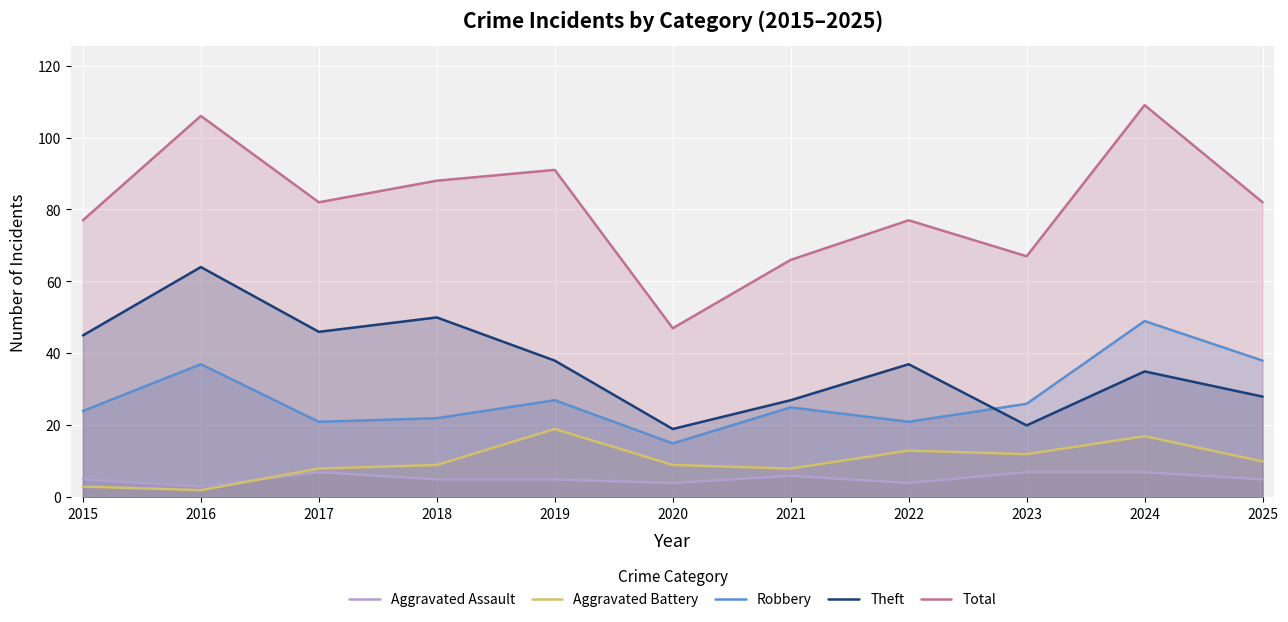

What is the difference between the Aggravated Assault values at 2022 and 2021?

2